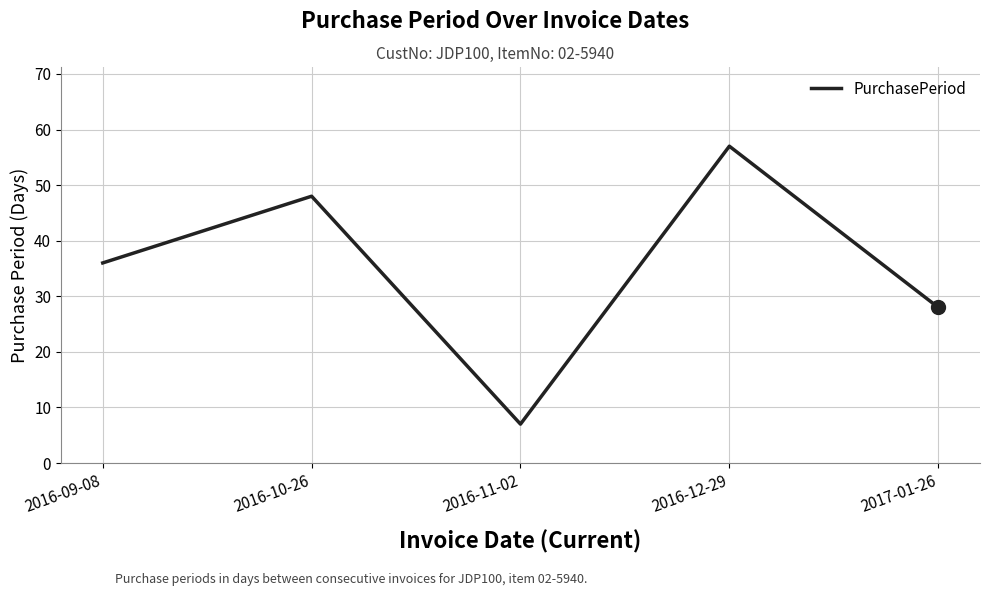

Rank the categories by value from highest to lowest.

2016-12-29, 2016-10-26, 2016-09-08, 2017-01-26, 2016-11-02